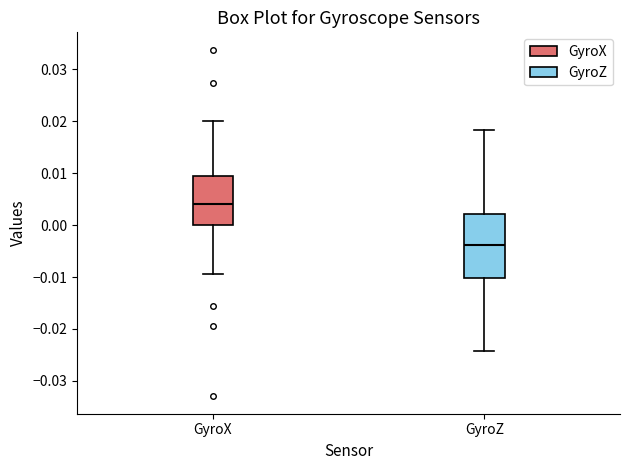

Reading left to right, transcribe this box plot: for each box, give where its median line is, the range the box spans, and where its two whiskers end, as read against the y-axis. The values are not printed on the chart, so give them approximately, as read against the axis.

GyroX: median 0.004, box 0.000 to 0.009, whiskers -0.009 to 0.020
GyroZ: median -0.004, box -0.010 to 0.002, whiskers -0.024 to 0.018